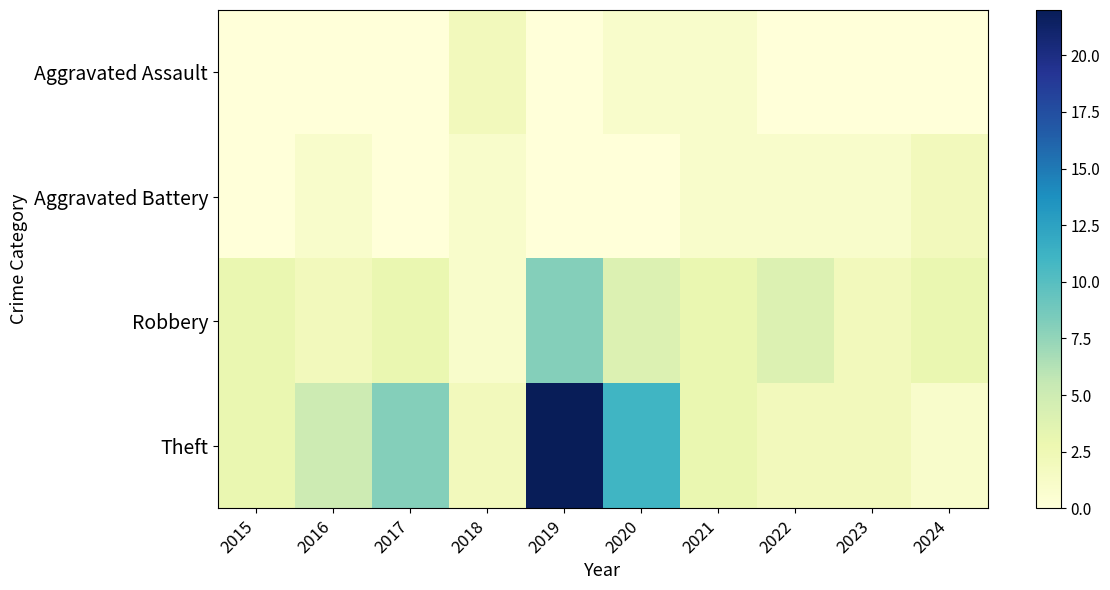

Which series changed the most between 2015 and 2020?

Theft